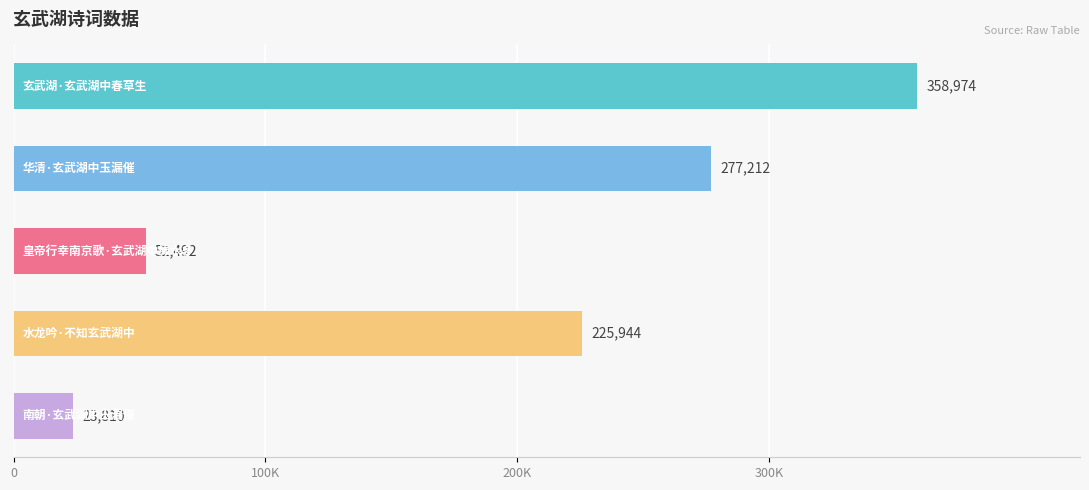

Does the chart contain any negative values?

No